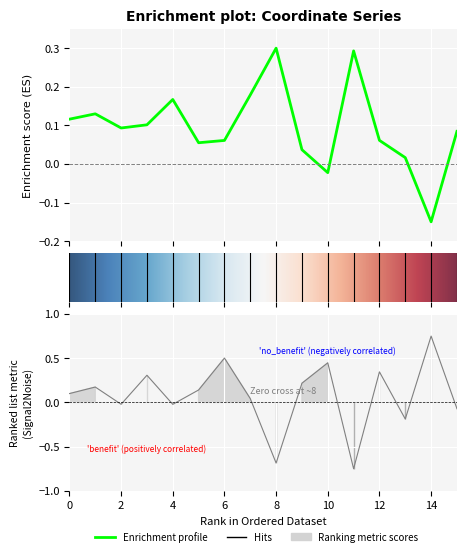

Between which two adjacent categories do y and x first intersect?

0 and 1